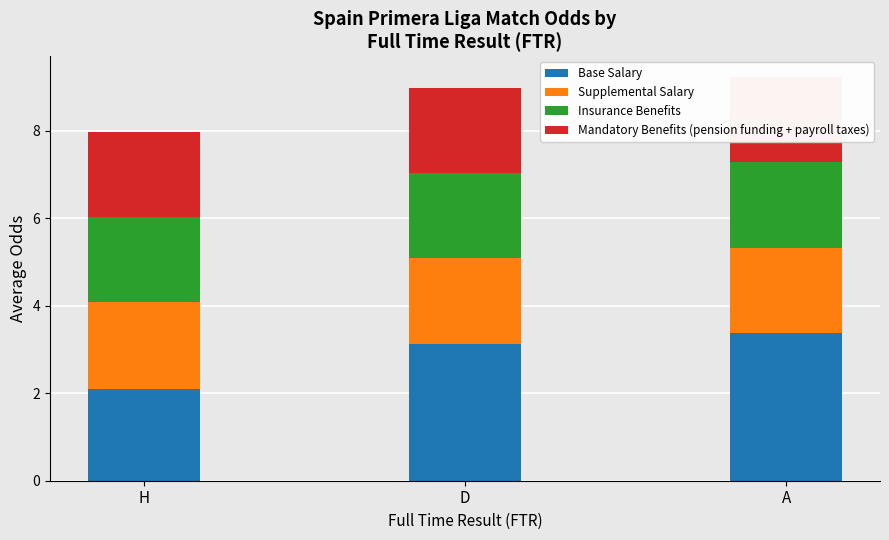

At which category is the sum across all series the highest?

A